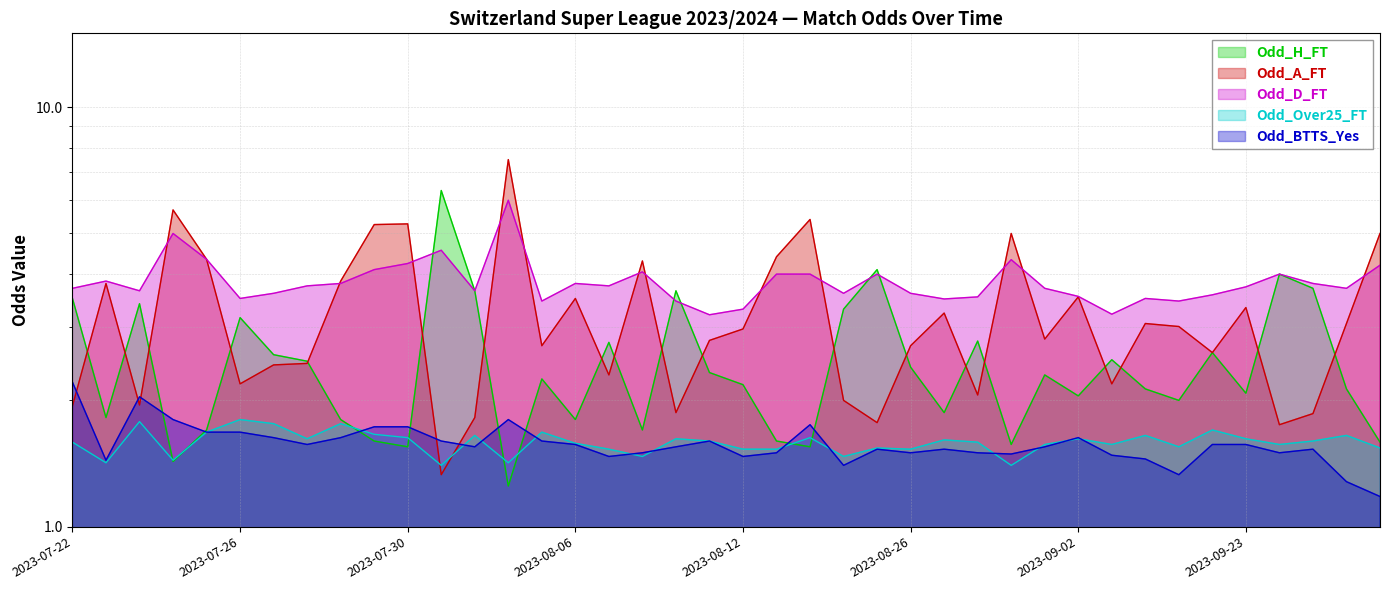

What is the sum of all Odd_H_FT values?

99.1